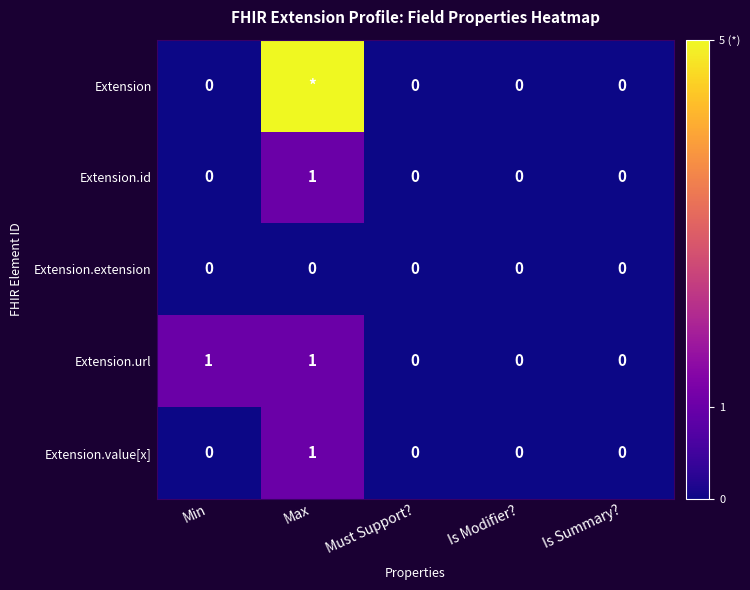

The value of Extension.url at Min is 1. True or false?

True